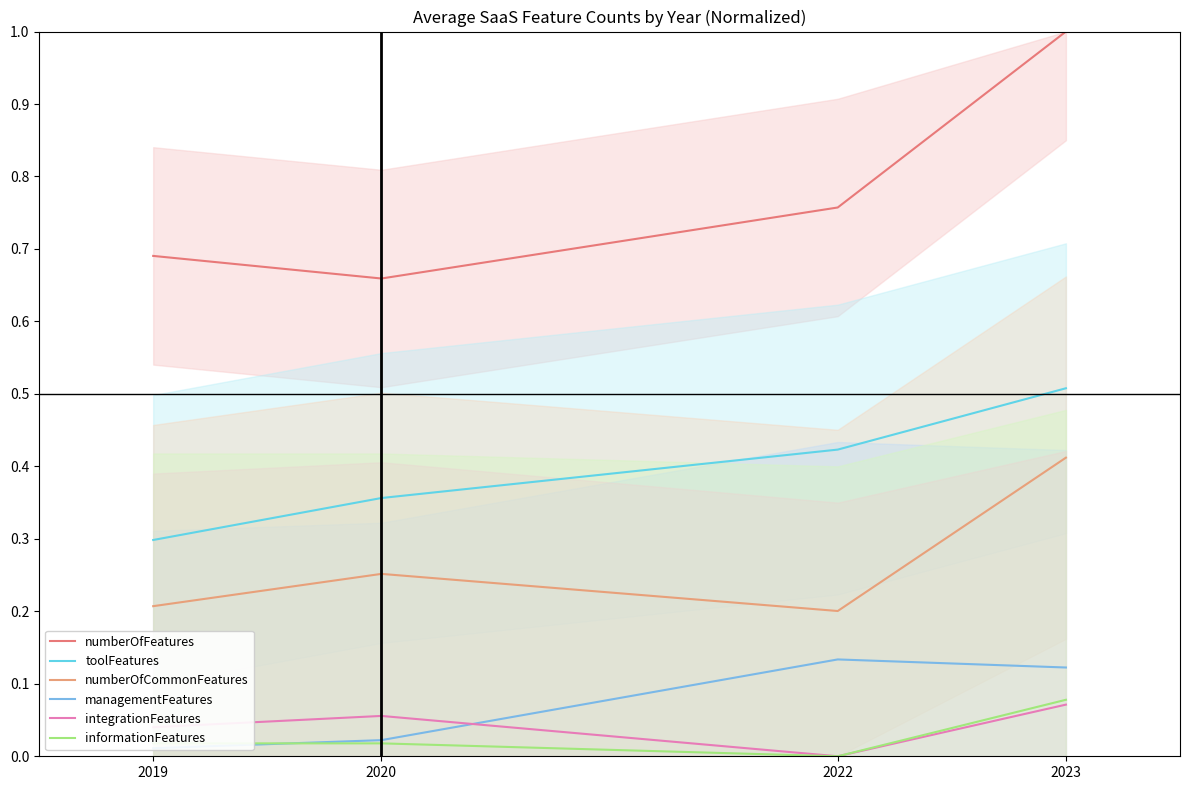

The value of numberOfCommonFeatures at 2022 is 0.2. True or false?

True